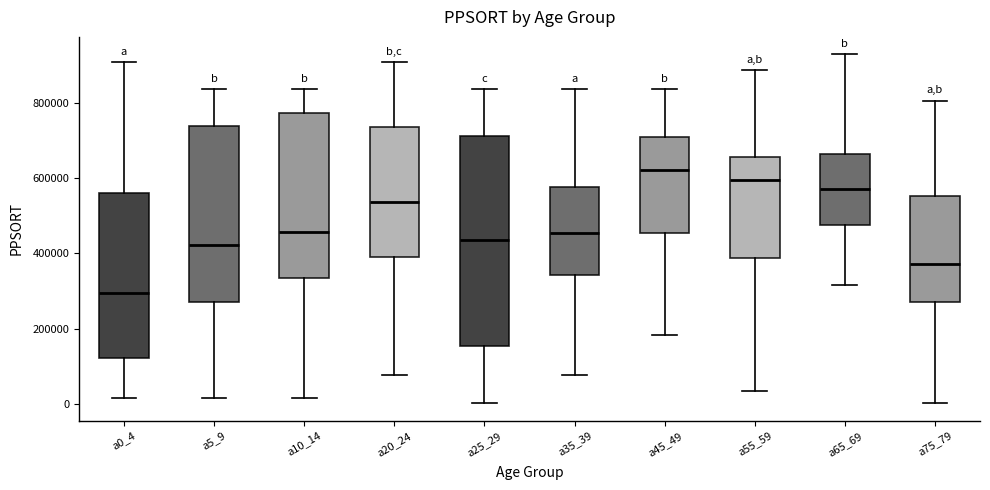

Where does the lower whisker of the box for a45_49 end on the y-axis? The values are not printed on the chart, so give them approximately, as read against the axis.

180000